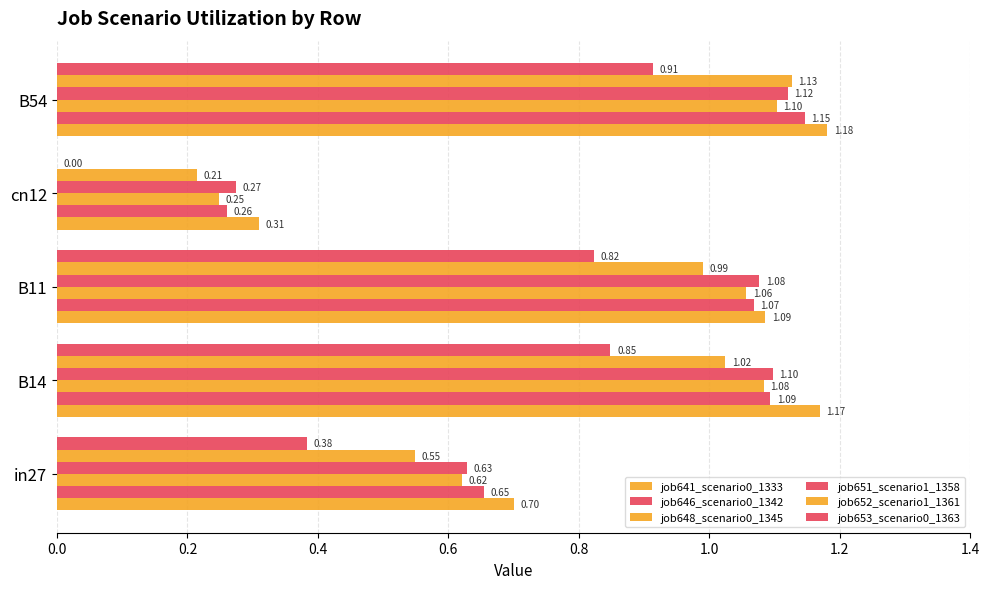

At how many categories does at least one series exceed 0?

5